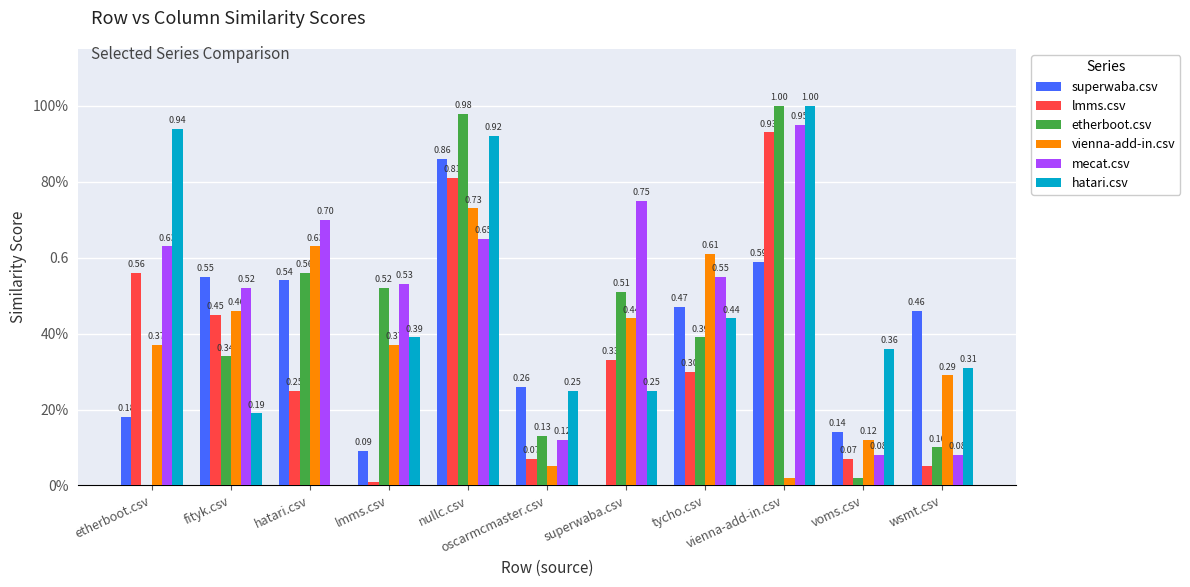

What is the average value of the superwaba.csv series?

0.4